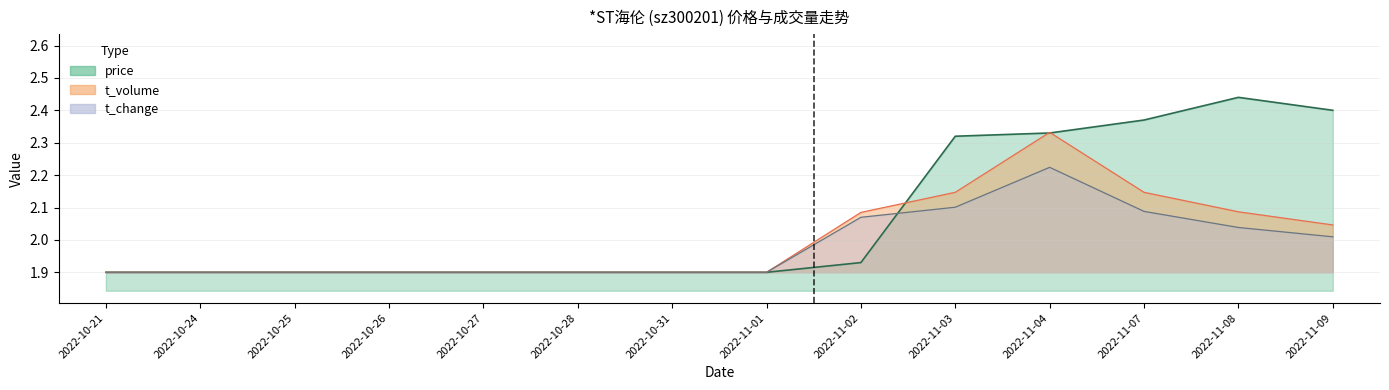

At which label does t_change reach its peak?

2022-11-04